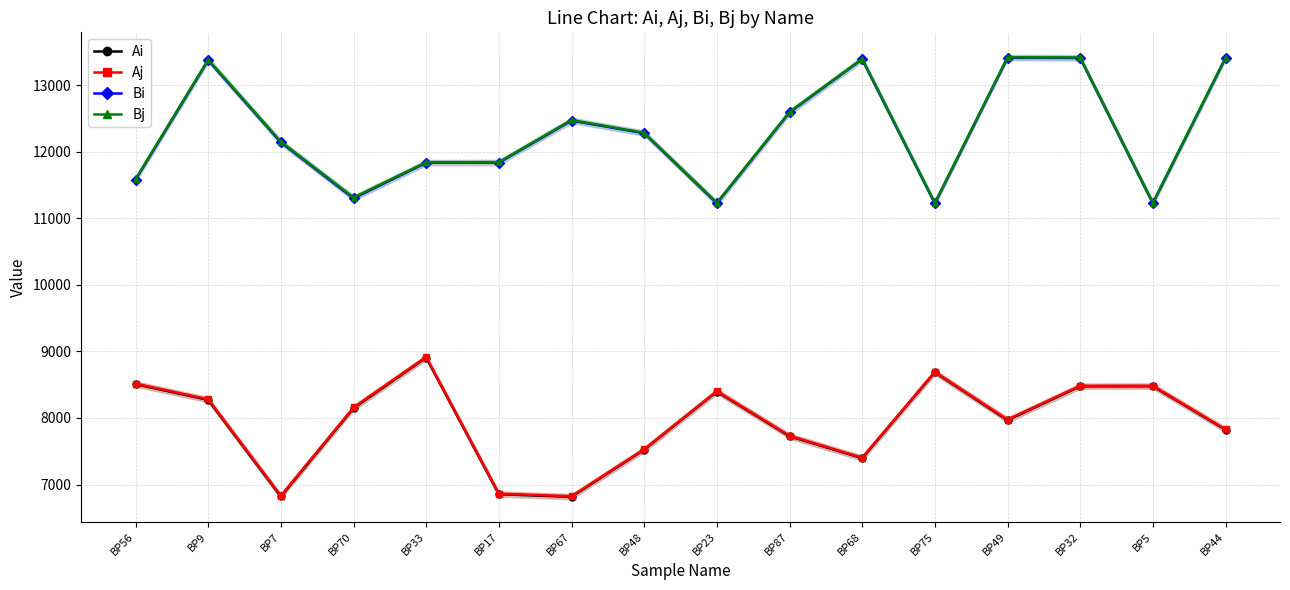

Reading right to left, transcribe all the data shown in this chart.

Ai: BP44=7823	BP5=8477	BP32=8476	BP49=7967	BP75=8686	BP68=7396	BP87=7725	BP23=8397	BP48=7524	BP67=6815	BP17=6854	BP33=8909	BP70=8147	BP7=6820	BP9=8272	BP56=8508
Aj: BP44=7828	BP5=8485	BP32=8484	BP49=7976	BP75=8693	BP68=7403	BP87=7733	BP23=8404	BP48=7530	BP67=6824	BP17=6862	BP33=8917	BP70=8159	BP7=6830	BP9=8281	BP56=8517
Bi: BP44=13411	BP5=11227	BP32=13412	BP49=13414	BP75=11226	BP68=13392	BP87=12593	BP23=11227	BP48=12281	BP67=12470	BP17=11838	BP33=11836	BP70=11302	BP7=12143	BP9=13378	BP56=11581
Bj: BP44=13416	BP5=11235	BP32=13420	BP49=13423	BP75=11233	BP68=13399	BP87=12601	BP23=11234	BP48=12287	BP67=12479	BP17=11846	BP33=11844	BP70=11314	BP7=12153	BP9=13387	BP56=11590